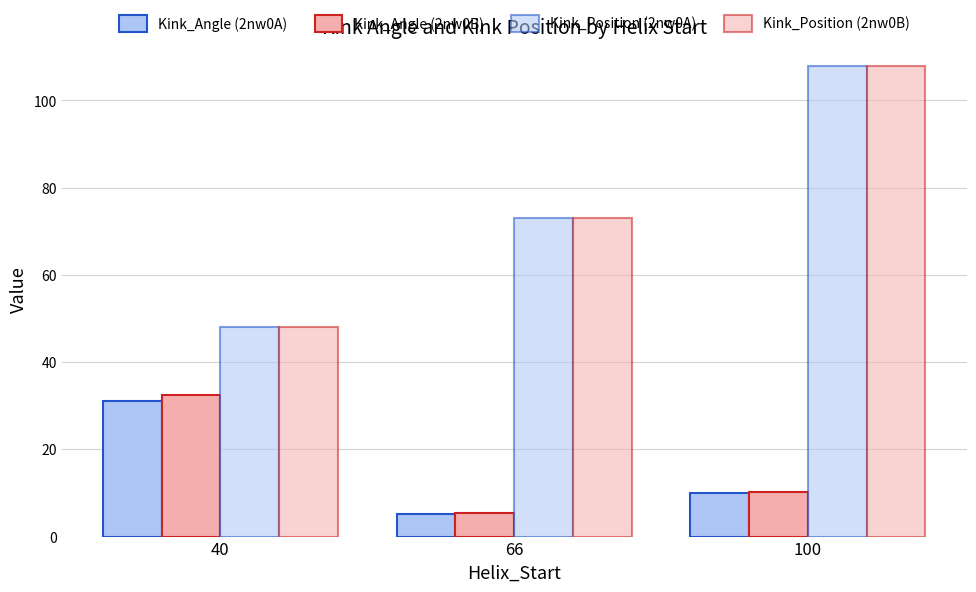

How many bars are there in each group?

4